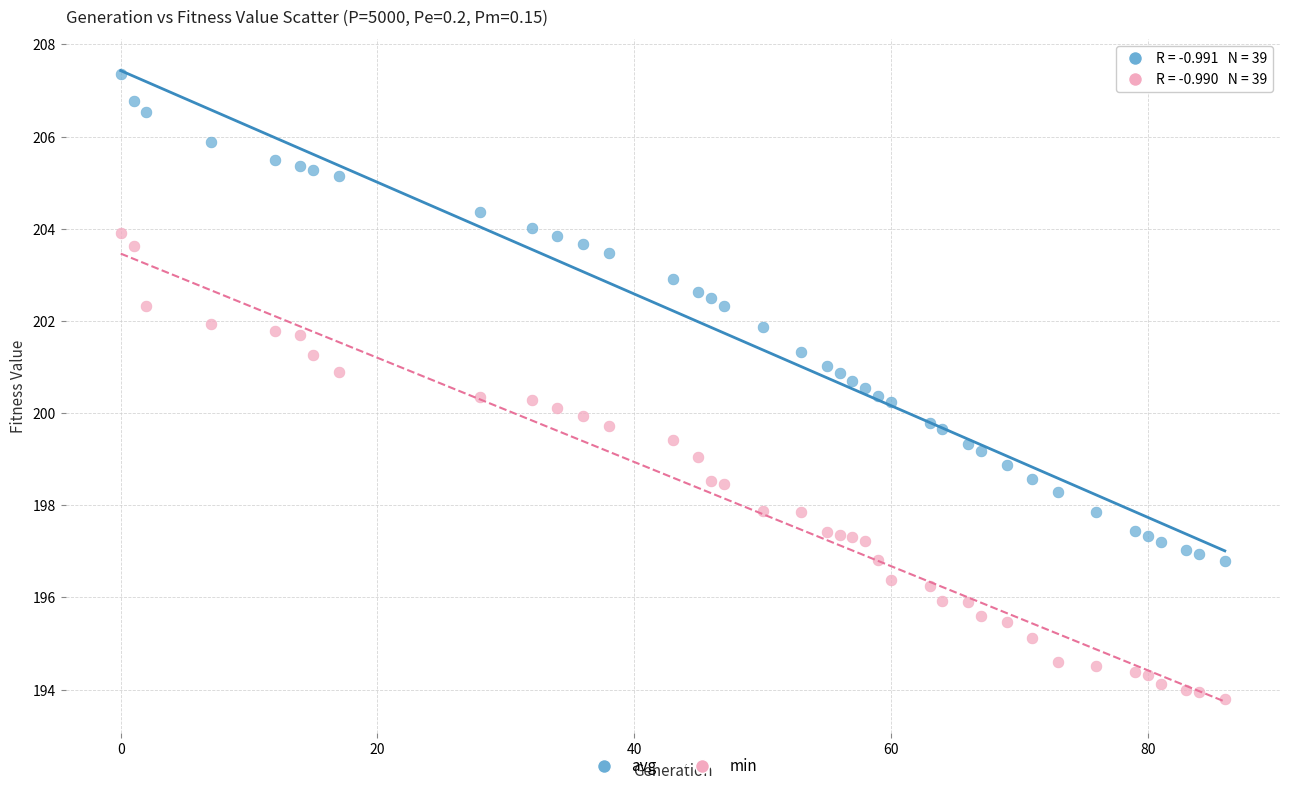

Which series reaches the minimum Y coordinate?

min